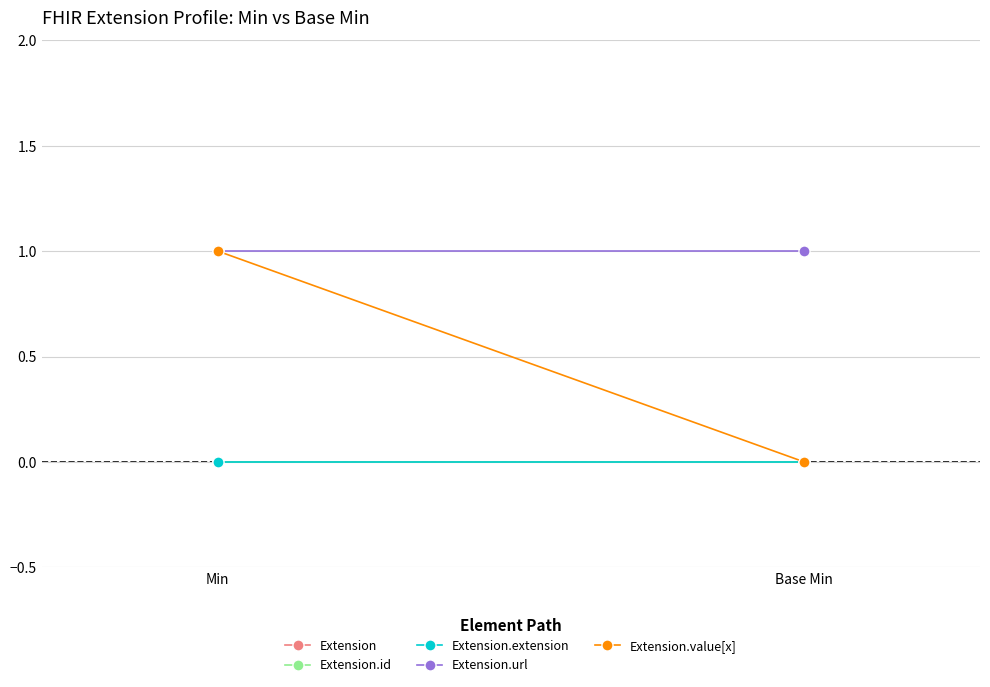

What is the label of the 1st point from the left?

Min